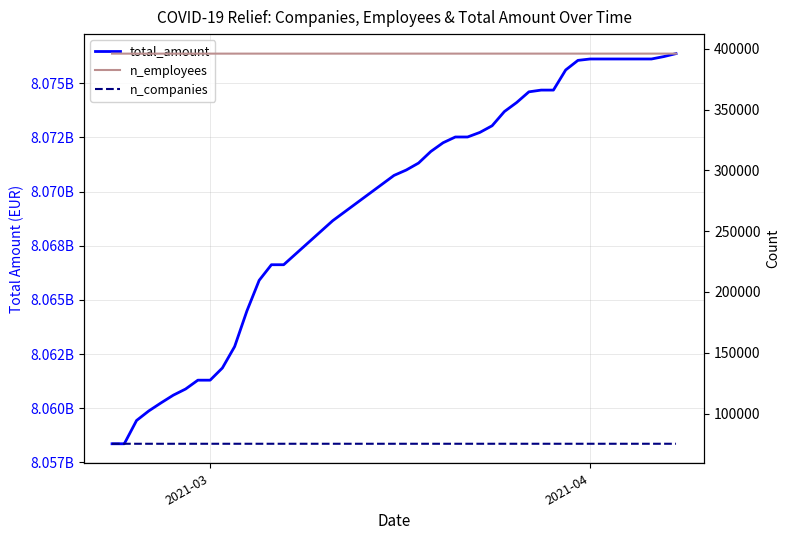

List the series in order of their peak value, highest first.

total_amount, n_employees, n_companies